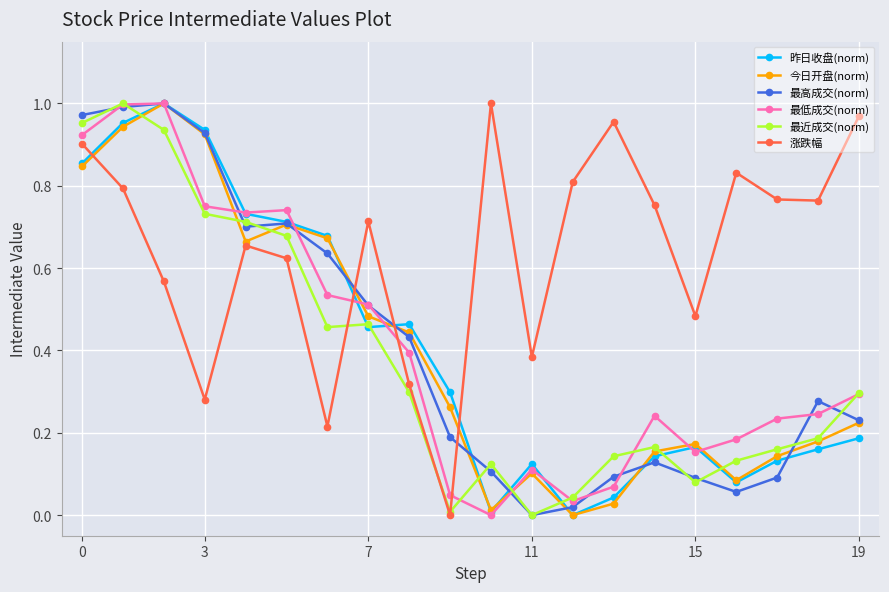

How many interior local peaks does the 今日开盘(norm) series have?

4